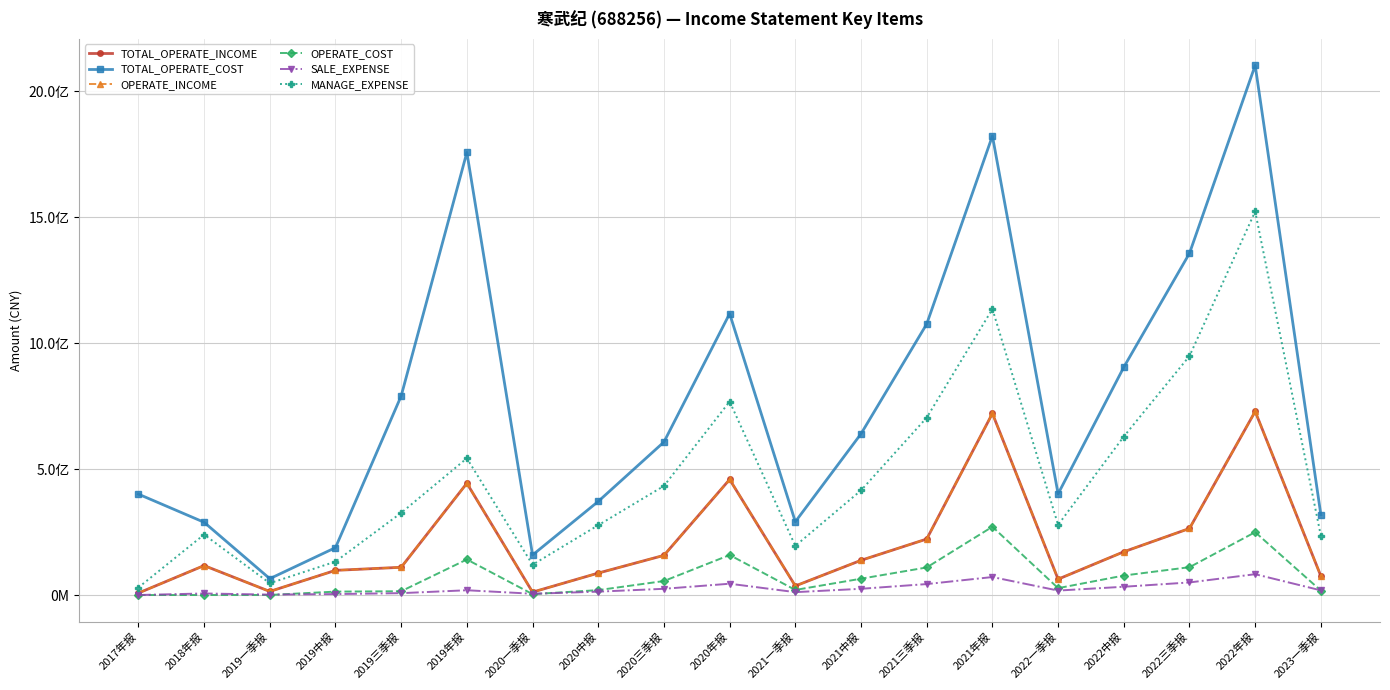

Between 2017年报 and 2020年报, which series saw the biggest shift?

MANAGE_EXPENSE